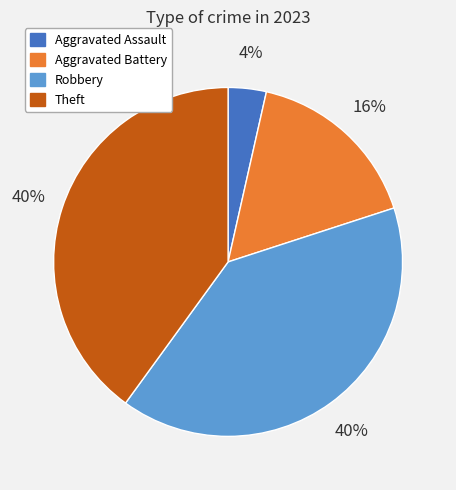

To the nearest percent, what portion does Aggravated Battery represent?

16%